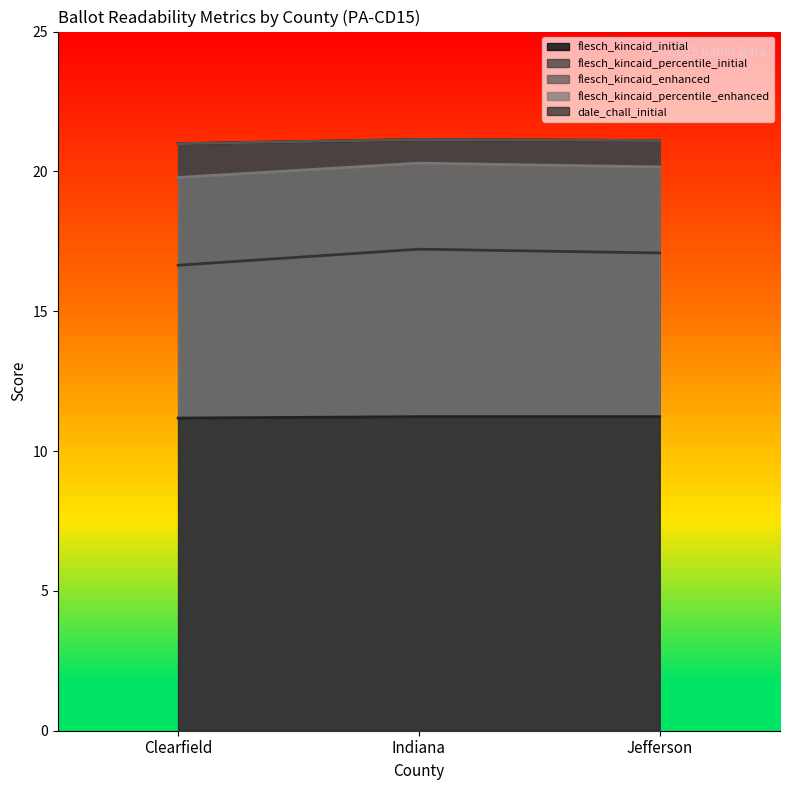

Which category has the lowest value across all series?

Clearfield